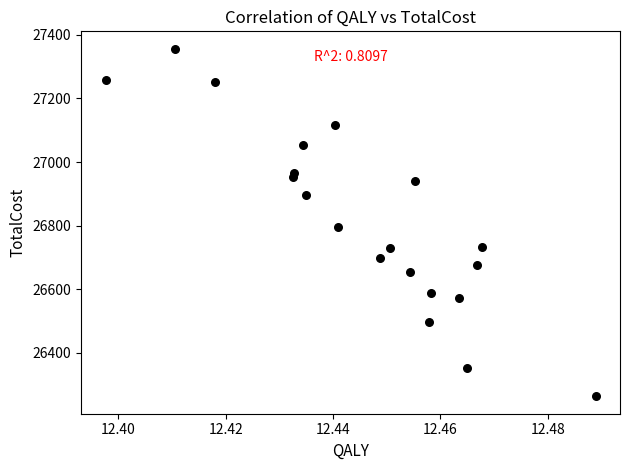

What Y value in the scatter plot is closest to 26809?

26795.7